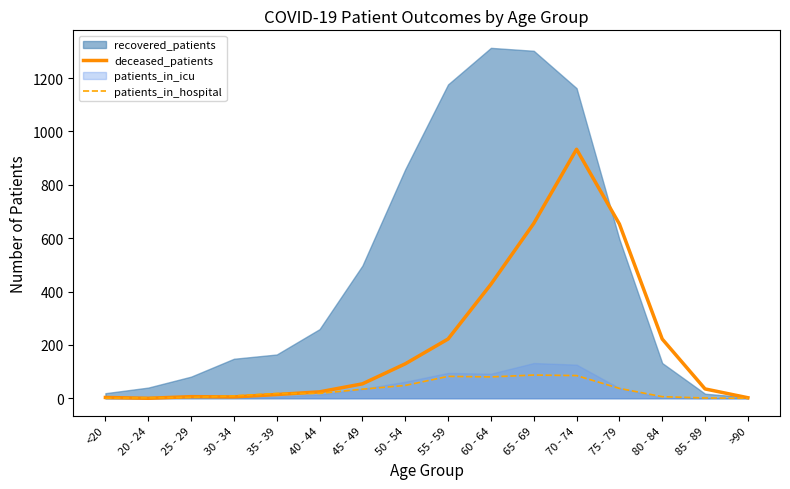

What is the label of the 4th point from the right?

75 - 79